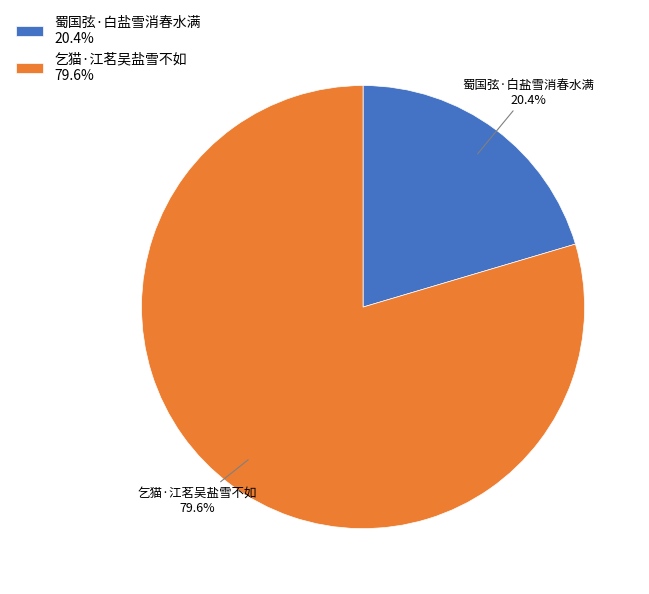

What percentage is NOT represented by 乞猫·江茗吴盐雪不如?

20.4%